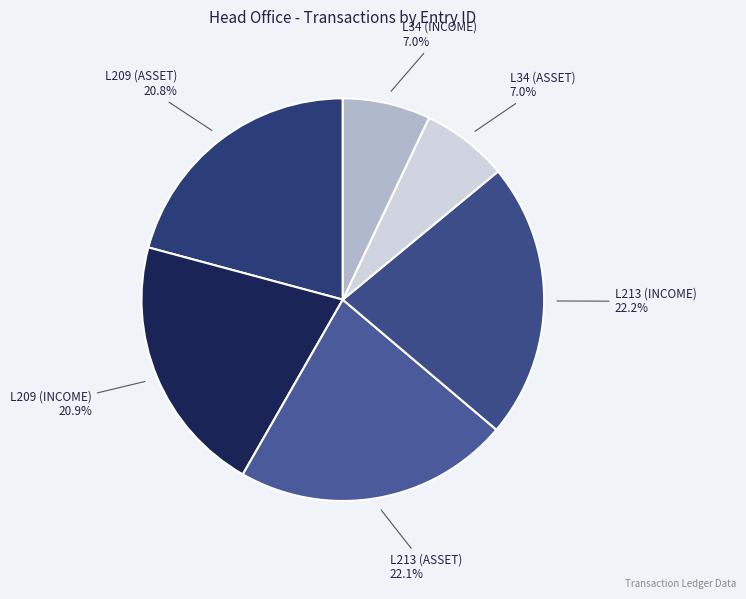

Is there any slice that represents more than half of the pie?

No